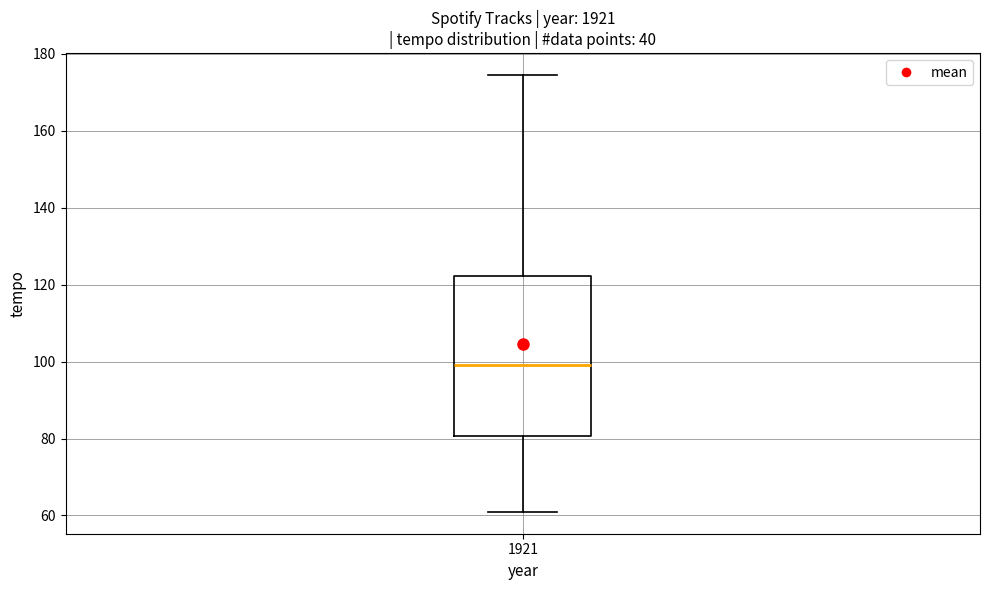

Read this box plot against the y-axis: the position of the median line, the range covered by the box, and the ends of both whiskers. The values are not printed on the chart, so give them approximately, as read against the axis.

median 100, box 80 to 122, whiskers 60 to 174